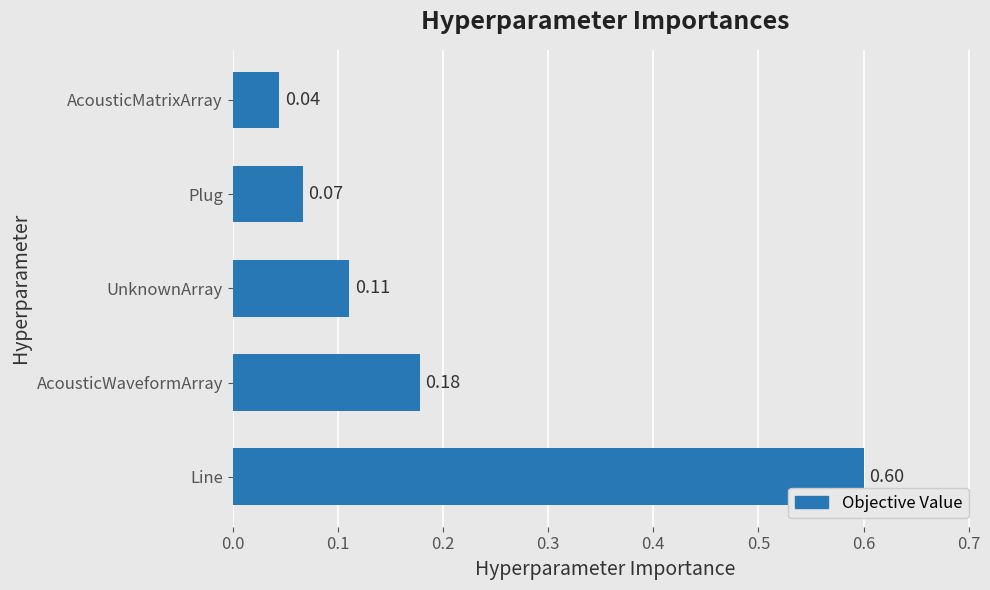

What is the difference between the maximum and minimum values?

0.6